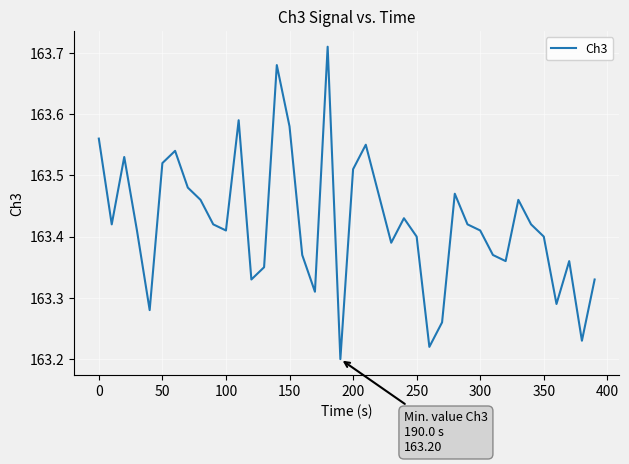

What is the difference between the maximum and minimum values?

0.5